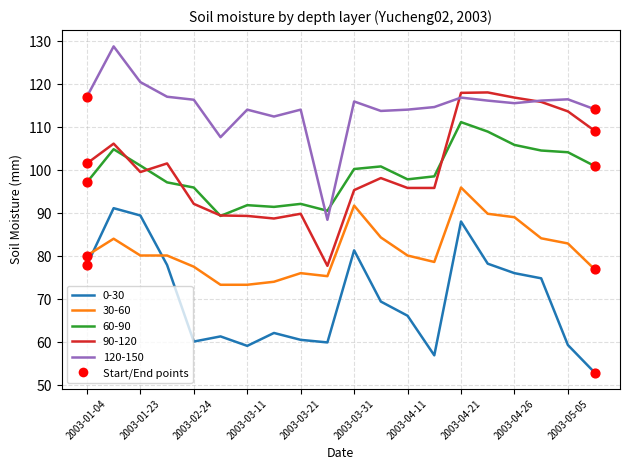

Which series has the largest total across all categories?

120-150